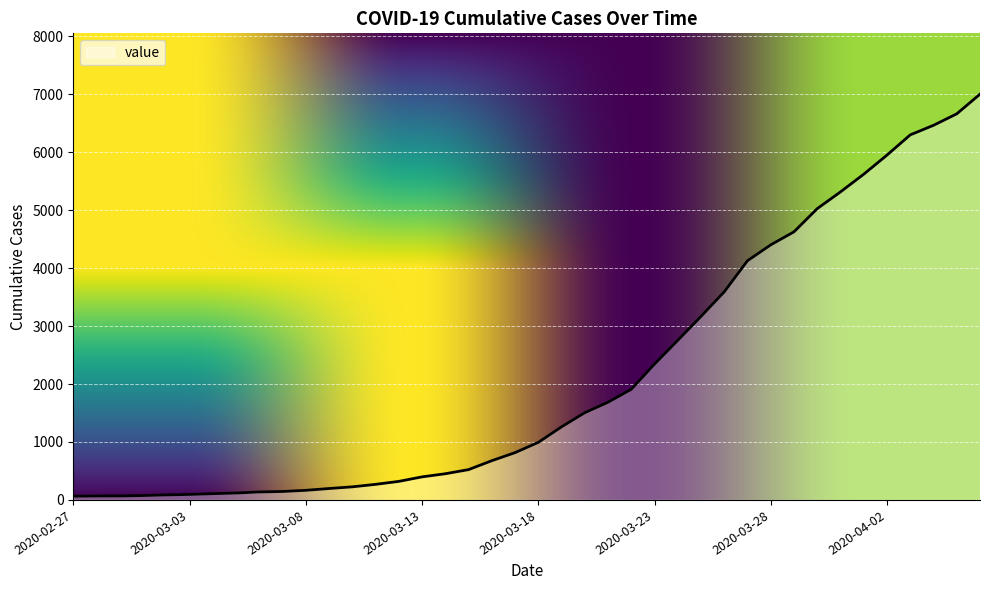

What is the maximum value shown in the chart?

7003